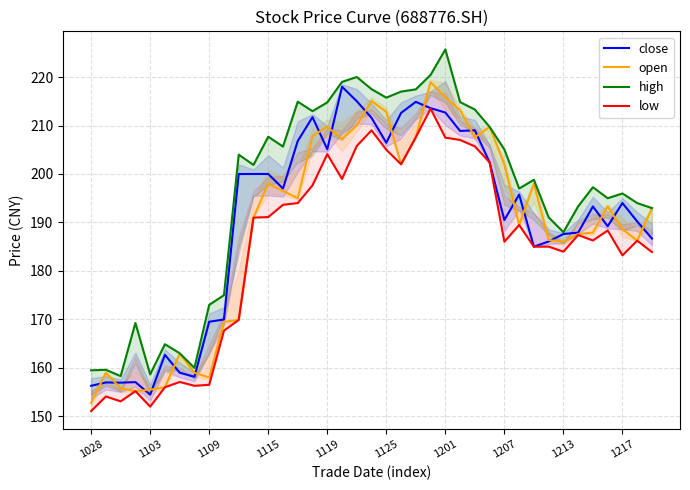

Where does the close series first go above 194?

10